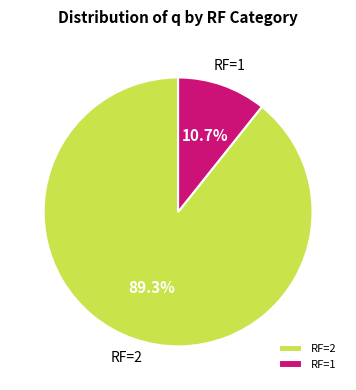

Rank the categories by value from highest to lowest.

RF=2, RF=1